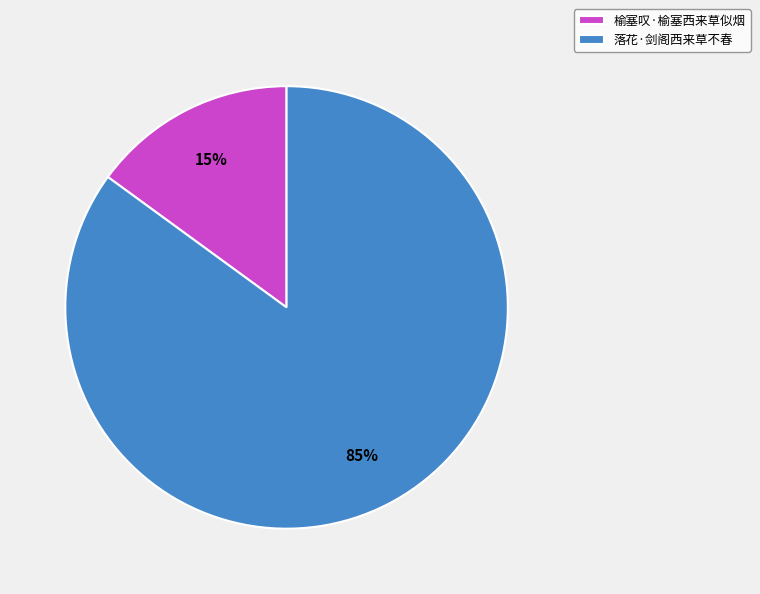

What is the smallest slice in the pie chart?

榆塞叹·榆塞西来草似烟